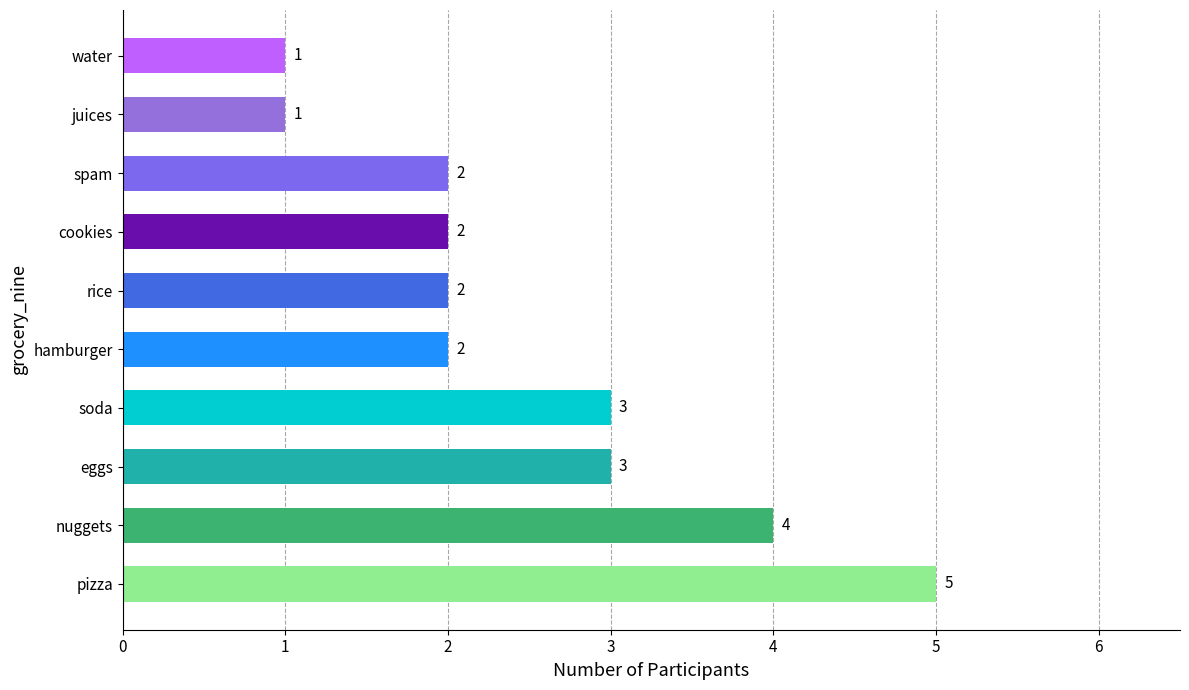

The value at juices is 1. True or false?

True